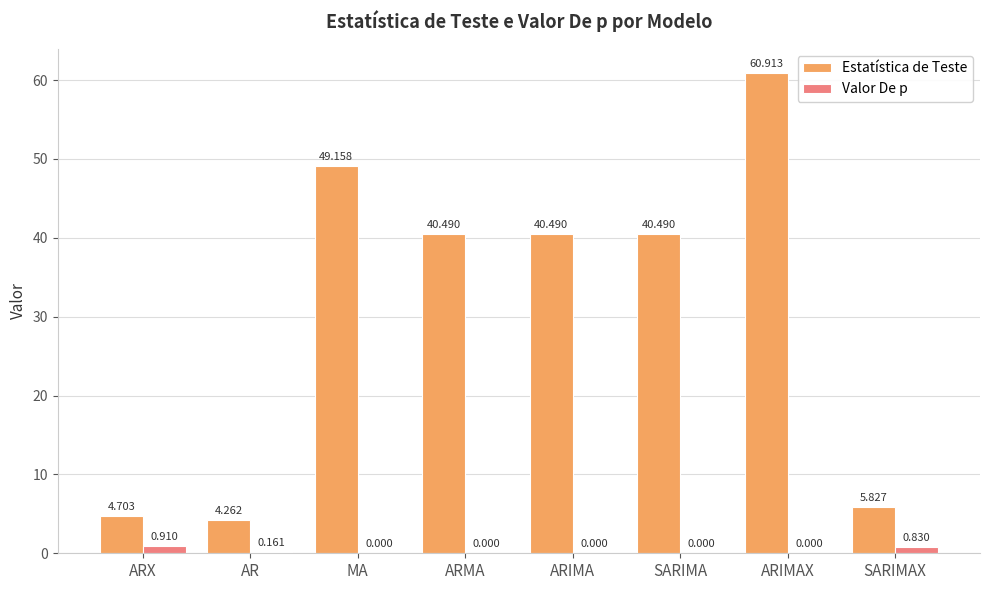

At which label does Valor De p reach its peak?

ARX